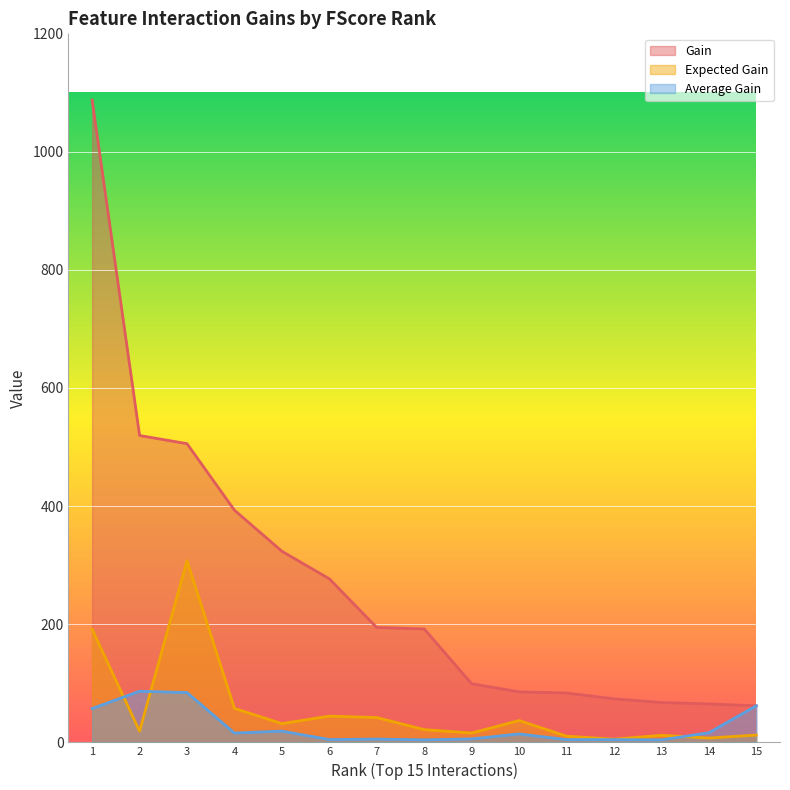

Rank the categories by Gain value from lowest to highest.

15, 14, 13, 12, 11, 10, 9, 8, 7, 6, 5, 4, 3, 2, 1